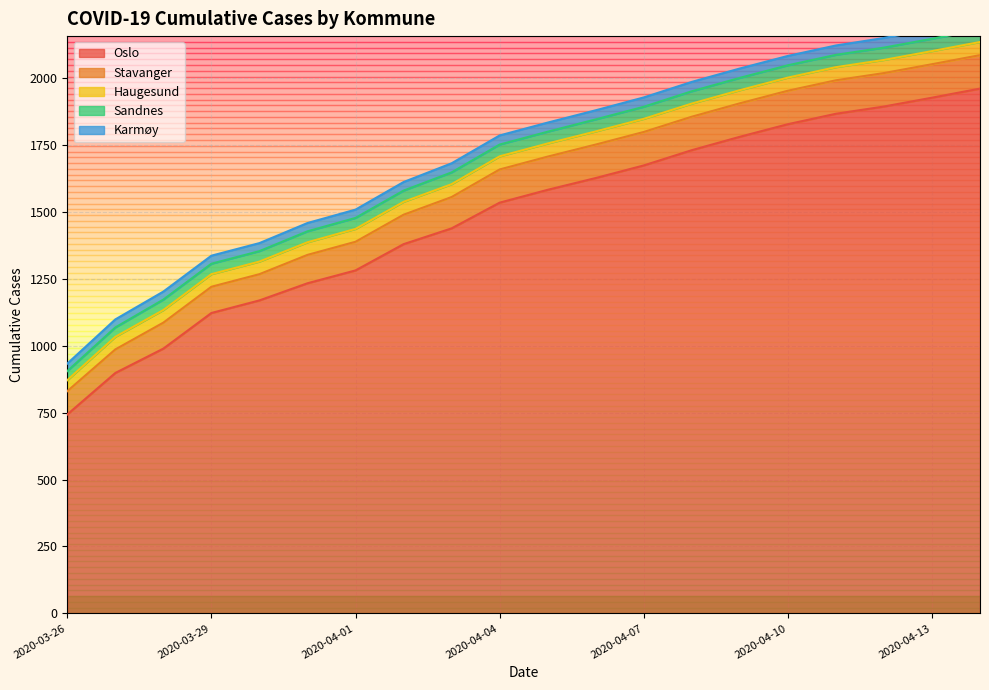

Reading left to right, transcribe all the data shown in this chart.

Oslo: 2020-03-26=743	2020-03-27=898	2020-03-28=989	2020-03-29=1122	2020-03-30=1169	2020-03-31=1233	2020-04-01=1281	2020-04-02=1379	2020-04-03=1438	2020-04-04=1534	2020-04-05=1582	2020-04-06=1626	2020-04-07=1673	2020-04-08=1730	2020-04-09=1780	2020-04-10=1827	2020-04-11=1866	2020-04-12=1893	2020-04-13=1926	2020-04-14=1960
Stavanger: 2020-03-26=87	2020-03-27=88	2020-03-28=97	2020-03-29=98	2020-03-30=98	2020-03-31=106	2020-04-01=107	2020-04-02=110	2020-04-03=117	2020-04-04=124	2020-04-05=124	2020-04-06=125	2020-04-07=125	2020-04-08=125	2020-04-09=125	2020-04-10=125	2020-04-11=125	2020-04-12=125	2020-04-13=125	2020-04-14=125
Haugesund: 2020-03-26=41	2020-03-27=47	2020-03-28=47	2020-03-29=47	2020-03-30=47	2020-03-31=47	2020-04-01=48	2020-04-02=48	2020-04-03=48	2020-04-04=49	2020-04-05=49	2020-04-06=49	2020-04-07=49	2020-04-08=49	2020-04-09=49	2020-04-10=49	2020-04-11=49	2020-04-12=49	2020-04-13=49	2020-04-14=49
Sandnes: 2020-03-26=34	2020-03-27=35	2020-03-28=39	2020-03-29=39	2020-03-30=39	2020-03-31=41	2020-04-01=41	2020-04-02=42	2020-04-03=44	2020-04-04=44	2020-04-05=44	2020-04-06=45	2020-04-07=45	2020-04-08=46	2020-04-09=46	2020-04-10=46	2020-04-11=46	2020-04-12=46	2020-04-13=46	2020-04-14=46
Karmøy: 2020-03-26=28	2020-03-27=30	2020-03-28=30	2020-03-29=30	2020-03-30=30	2020-03-31=31	2020-04-01=31	2020-04-02=32	2020-04-03=34	2020-04-04=34	2020-04-05=34	2020-04-06=34	2020-04-07=35	2020-04-08=35	2020-04-09=35	2020-04-10=35	2020-04-11=35	2020-04-12=36	2020-04-13=36	2020-04-14=36